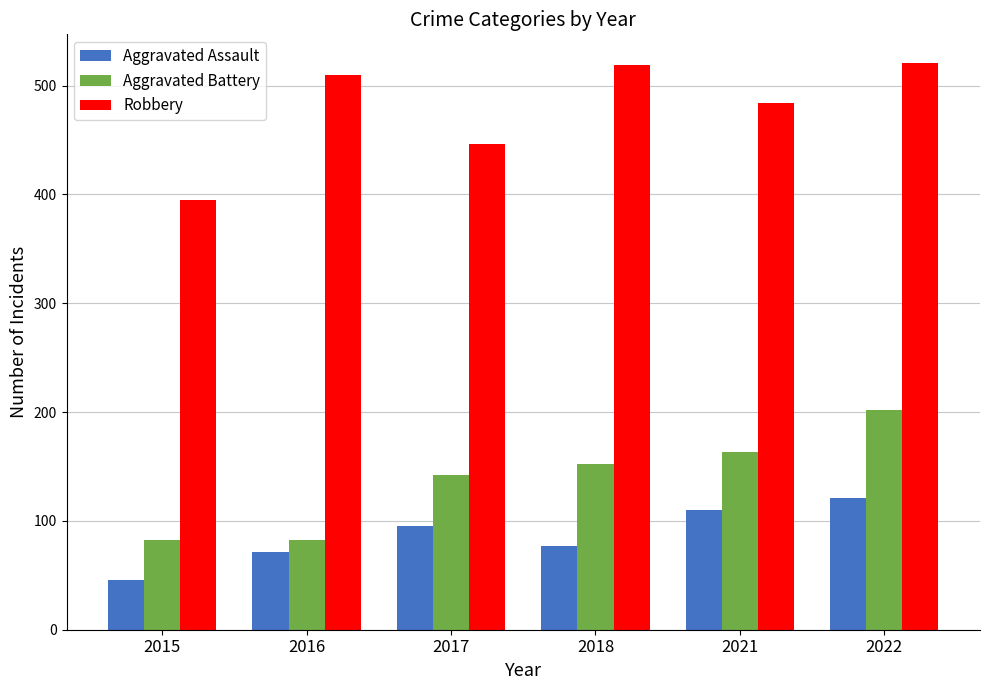

Is the value of Aggravated Battery at 2018 greater than the value of Aggravated Assault at 2018?

Yes